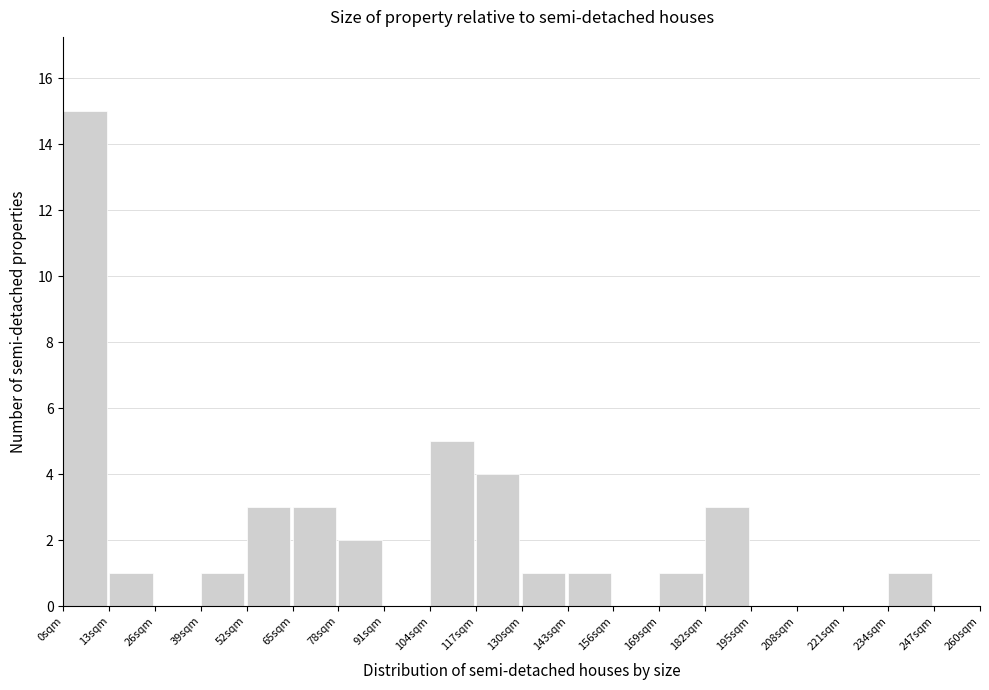

Reading right to left, what are all the values shown in this chart?

247sqm=0	234sqm=1	221sqm=0	208sqm=0	195sqm=0	182sqm=3	169sqm=1	156sqm=0	143sqm=1	130sqm=1	117sqm=4	104sqm=5	91sqm=0	78sqm=2	65sqm=3	52sqm=3	39sqm=1	26sqm=0	13sqm=1	0sqm=15